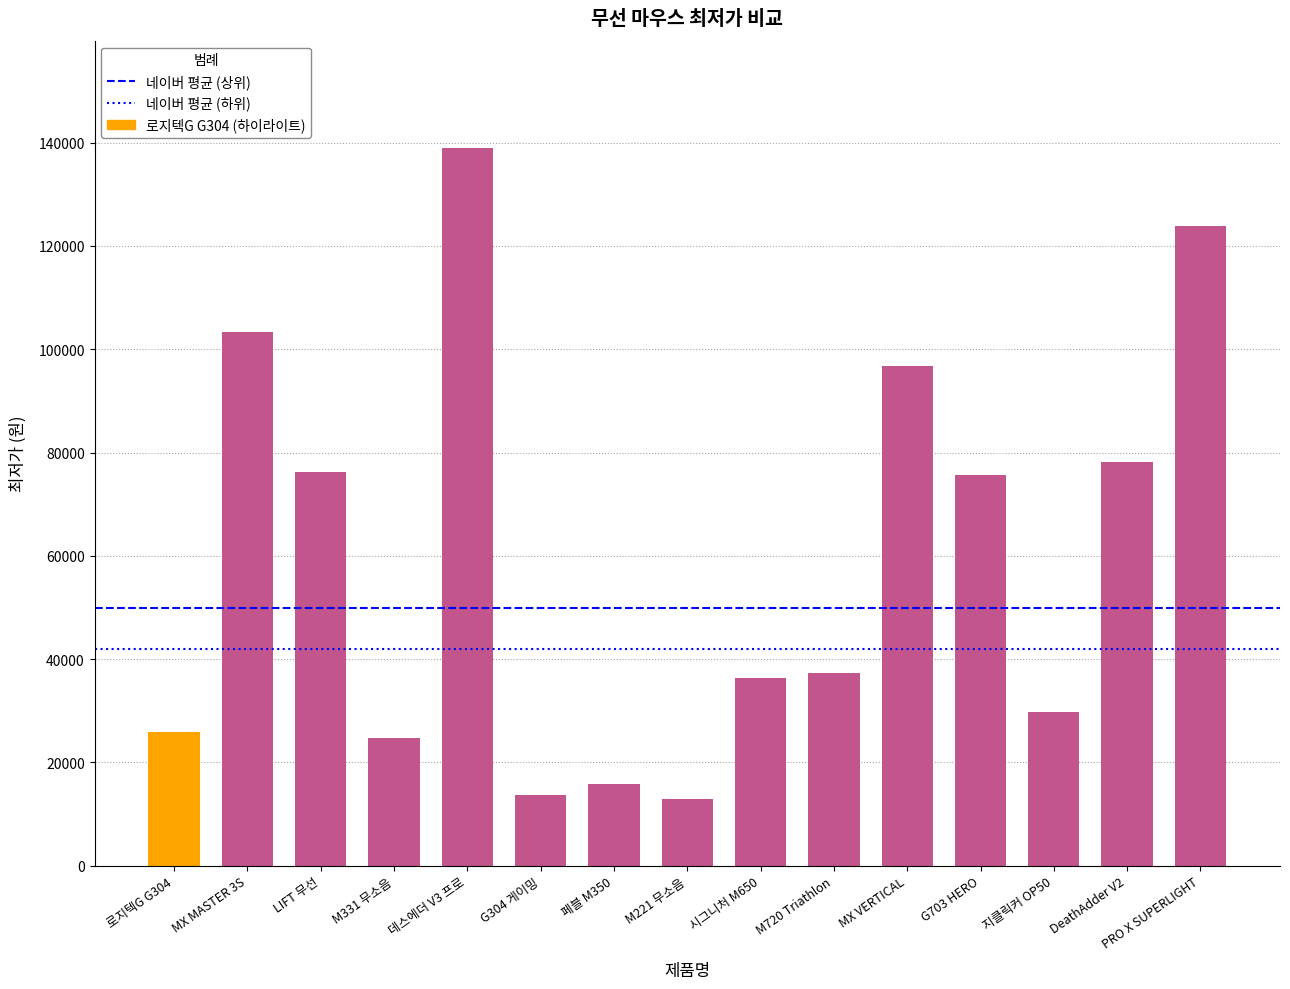

Which has a higher value, 지클릭커 OP50 or G703 HERO?

G703 HERO